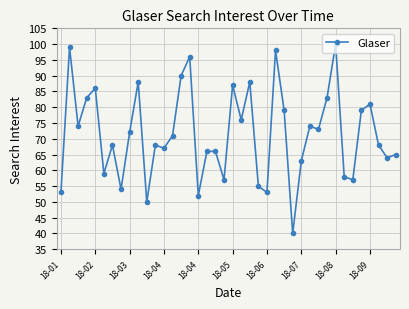

Reading left to right, what are all the values shown in this chart?

53	99	74	83	86	59	68	54	72	88	50	68	67	71	90	96	52	66	66	57	87	76	88	55	53	98	79	40	63	74	73	83	100	58	57	79	81	68	64	65